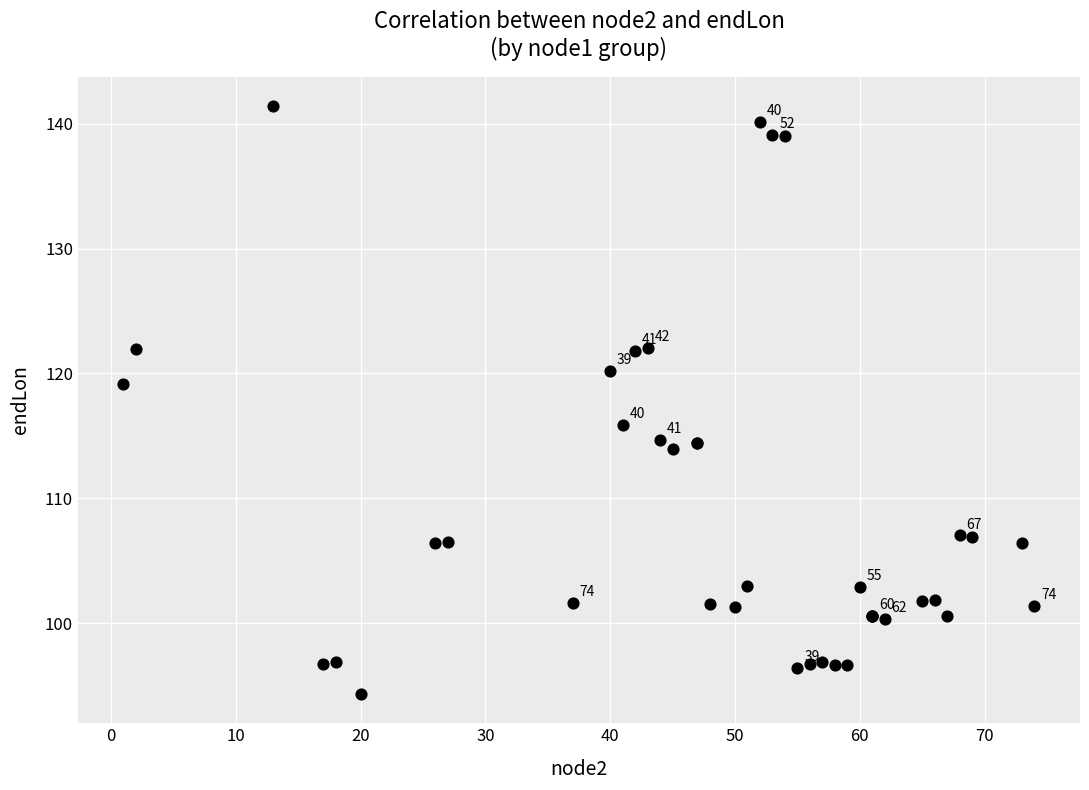

What Y value in the scatter plot is closest to 117?

115.9